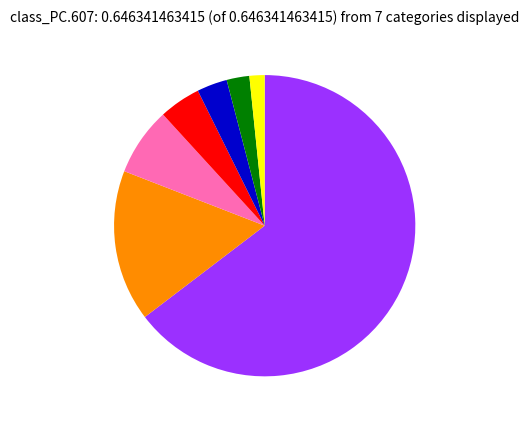

Is there any slice that represents more than half of the pie?

Yes